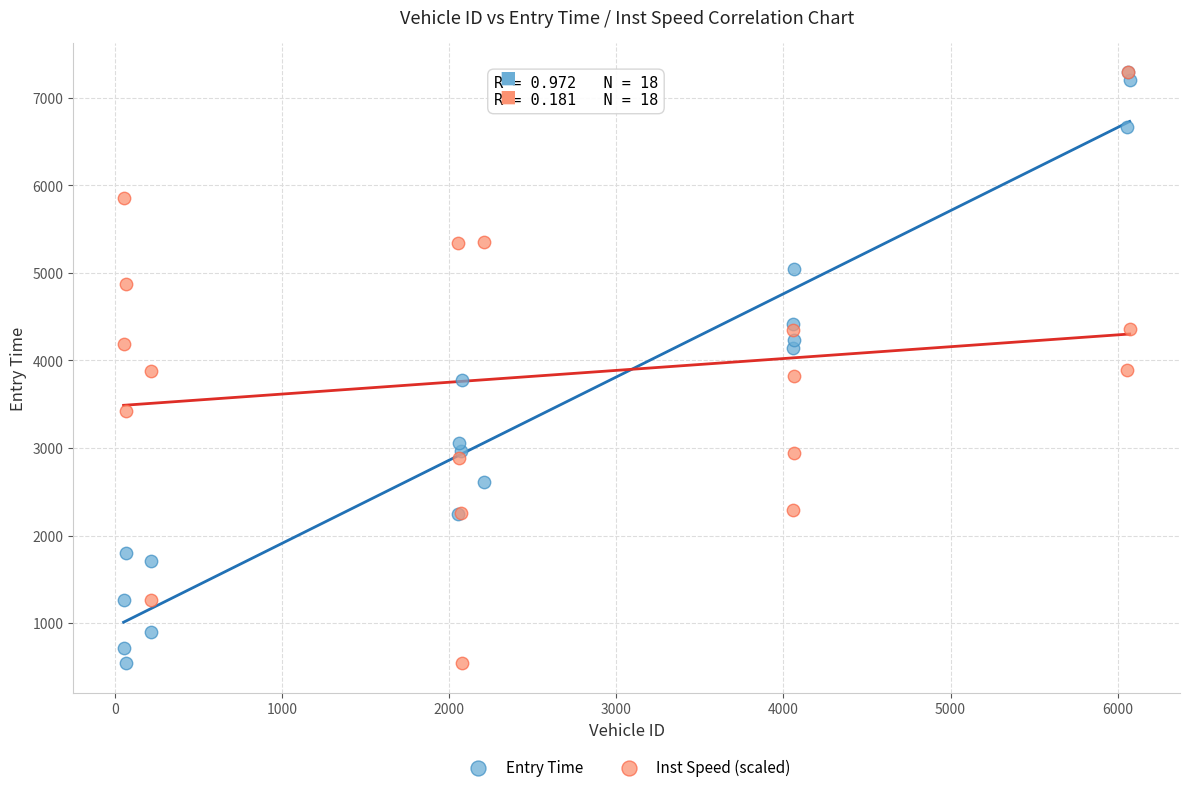

What are all the series names shown in the legend?

Entry Time, Inst Speed (scaled)